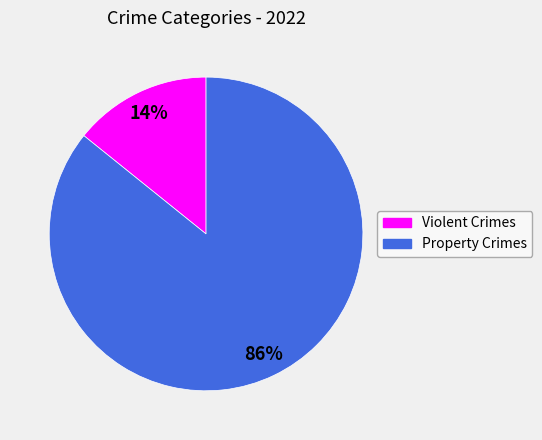

To the nearest percent, what is the difference between the Property Crimes and Violent Crimes slice percentages?

72%